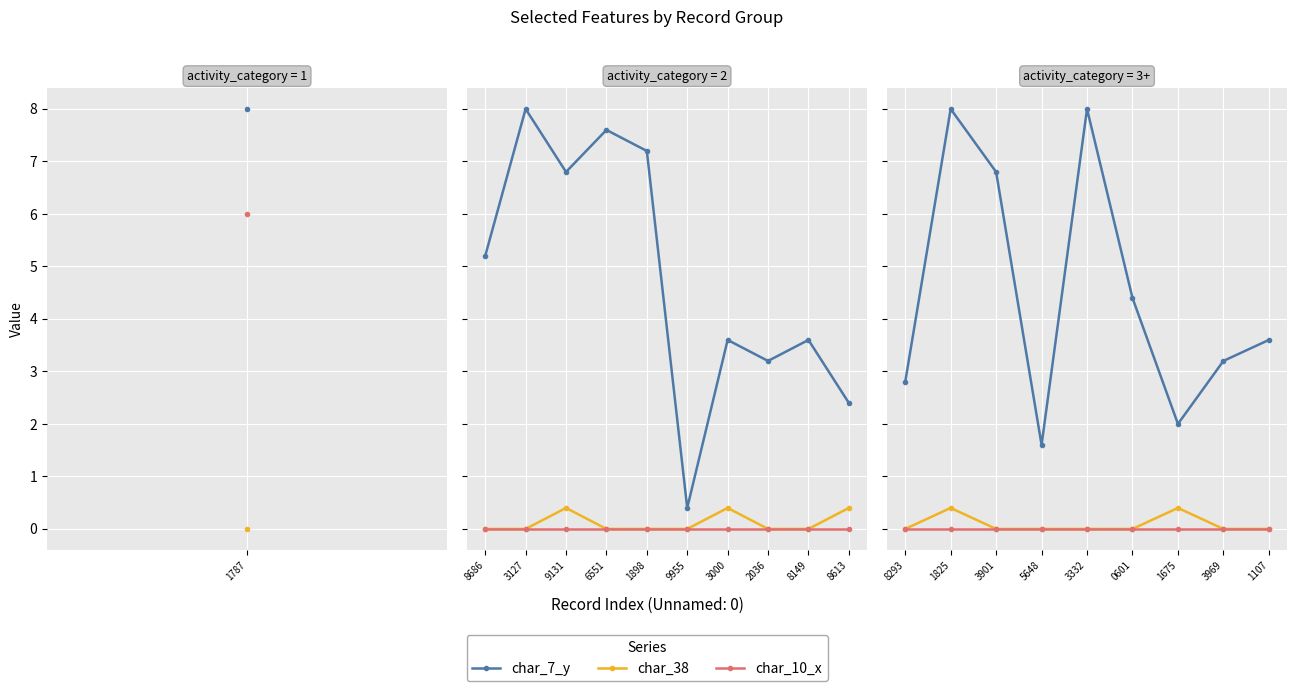

How many data points does each series have?

9